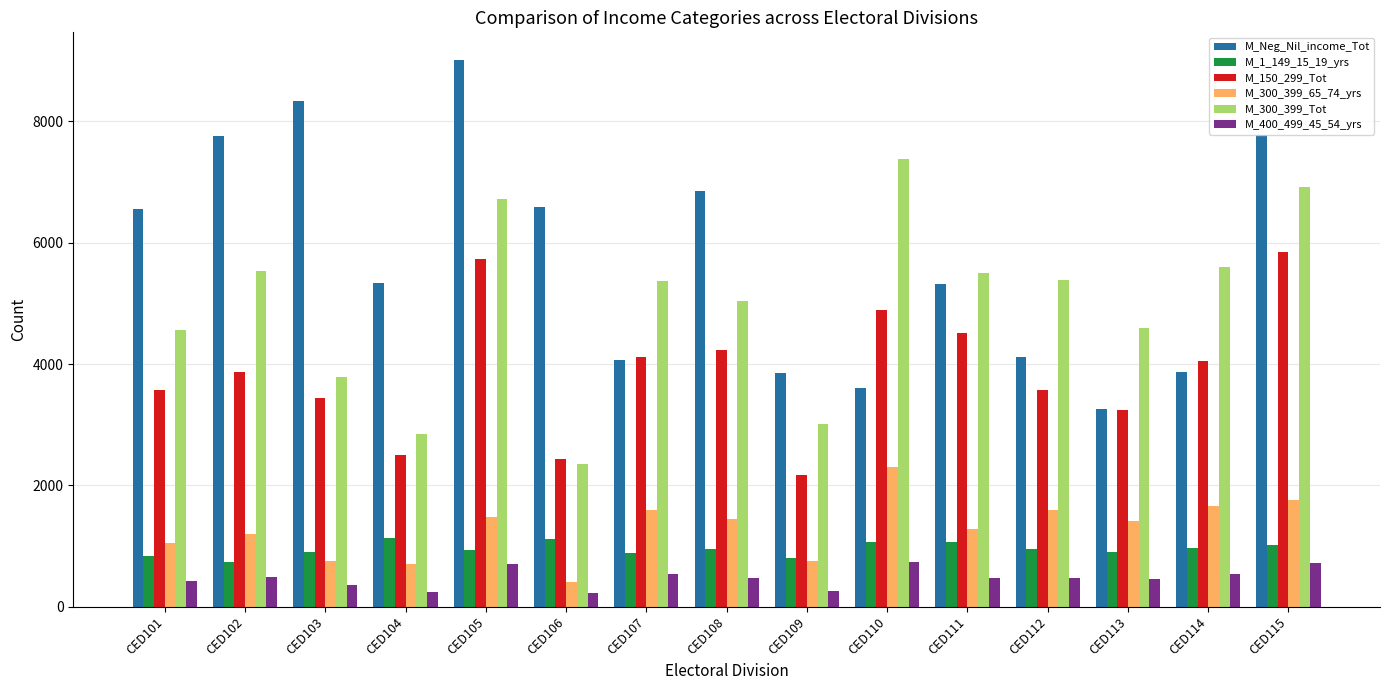

What is the spread (max minus min) of values at CED104?

5095